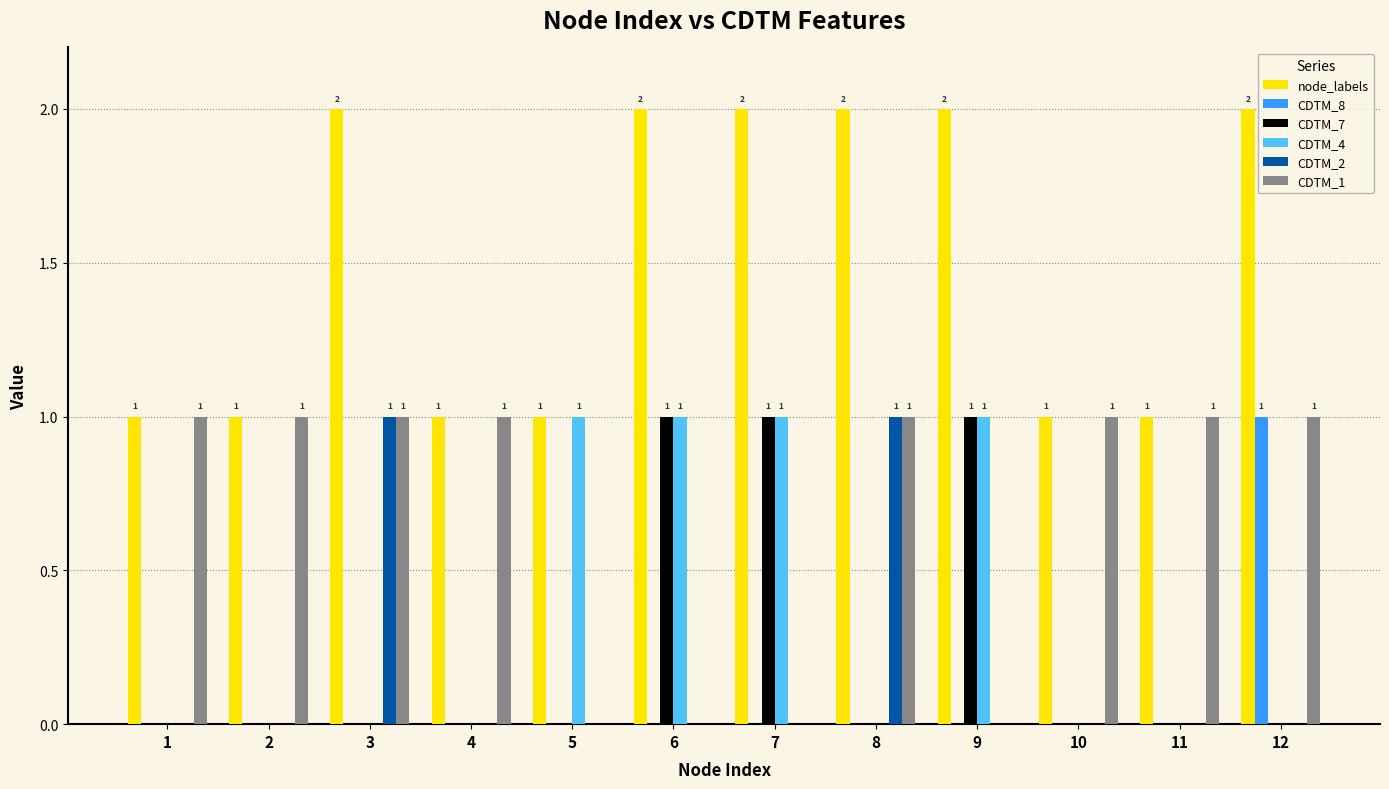

What is the total value across all series at 7?

4